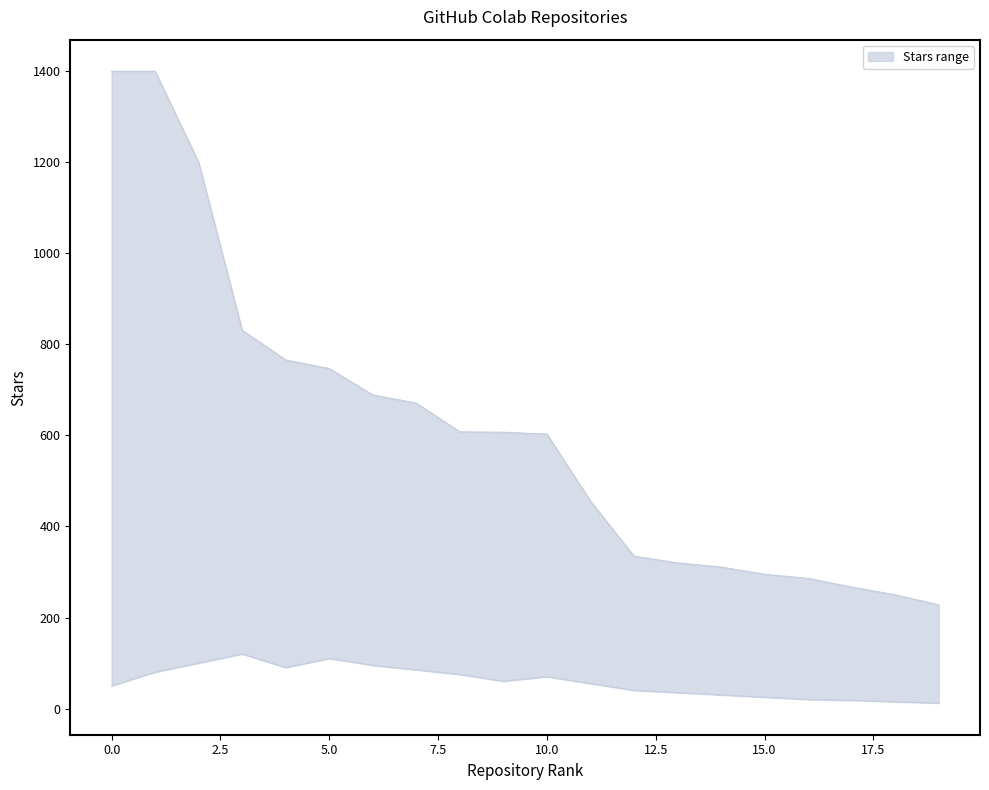

What is the spread (max minus min) of values at 16?

266